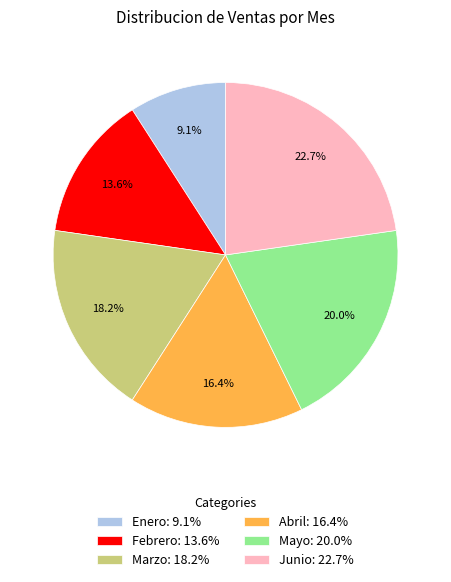

Does Marzo represent more than half of the total?

No